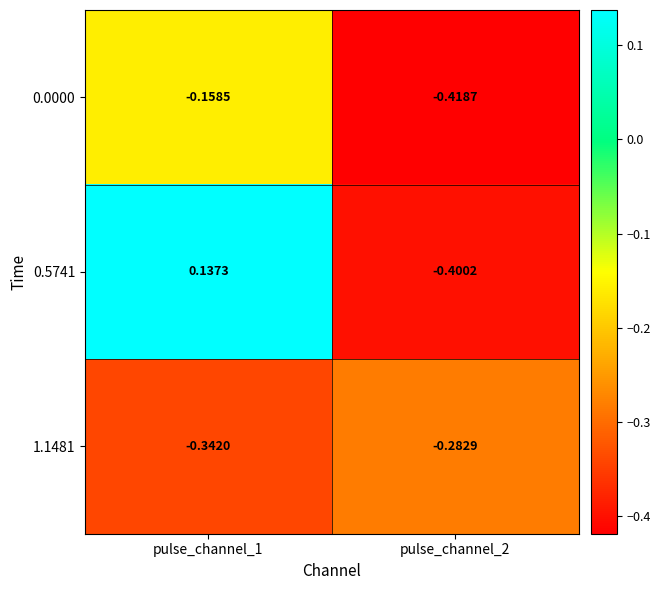

Is the value of 0.0000 at pulse_channel_2 greater than the value of 0.5741 at pulse_channel_2?

No